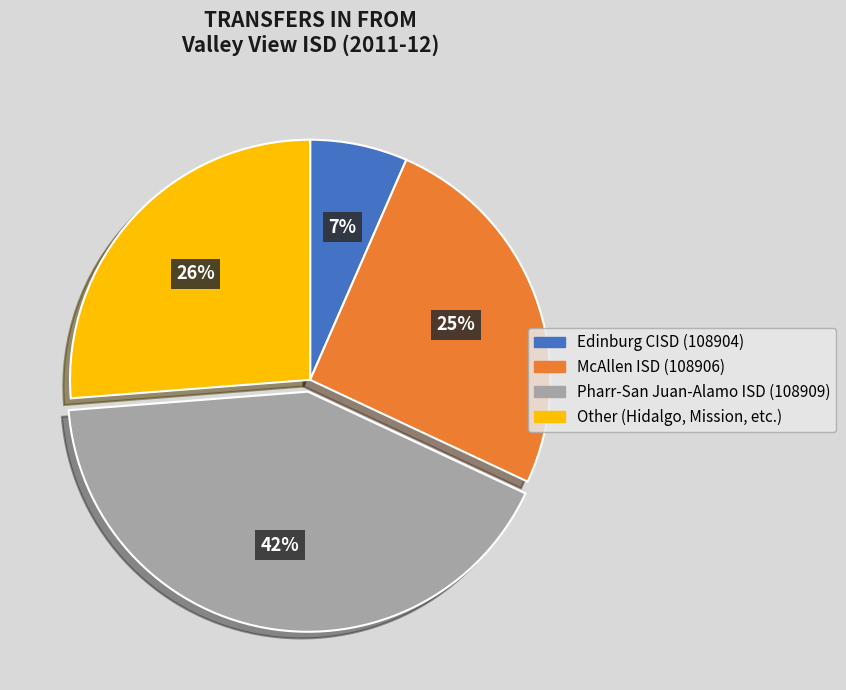

To the nearest percent, what percentage of the pie is Edinburg CISD (108904)?

7%